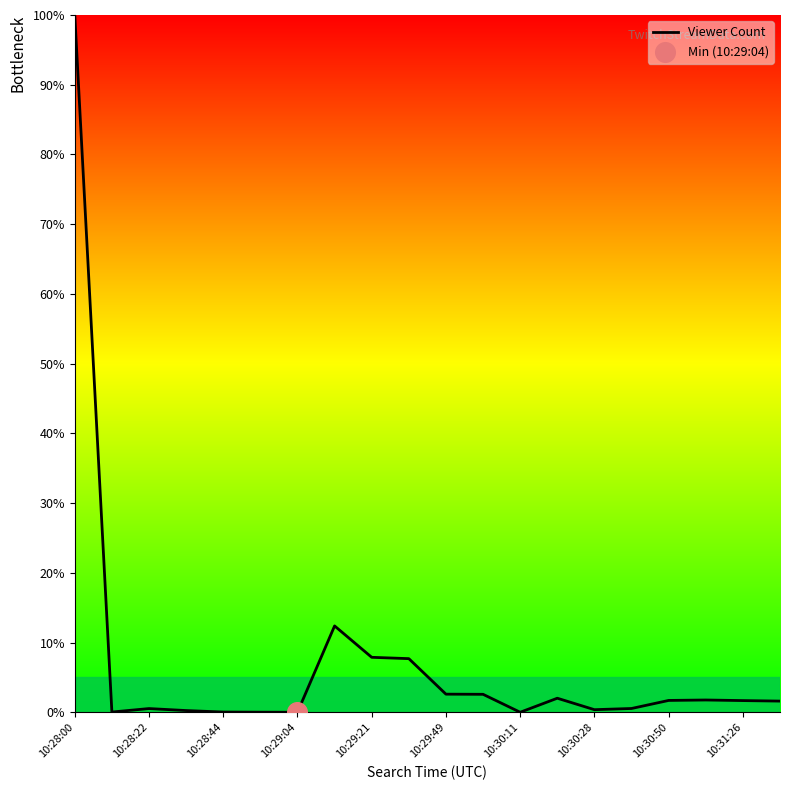

What is the greatest value displayed?

100.0